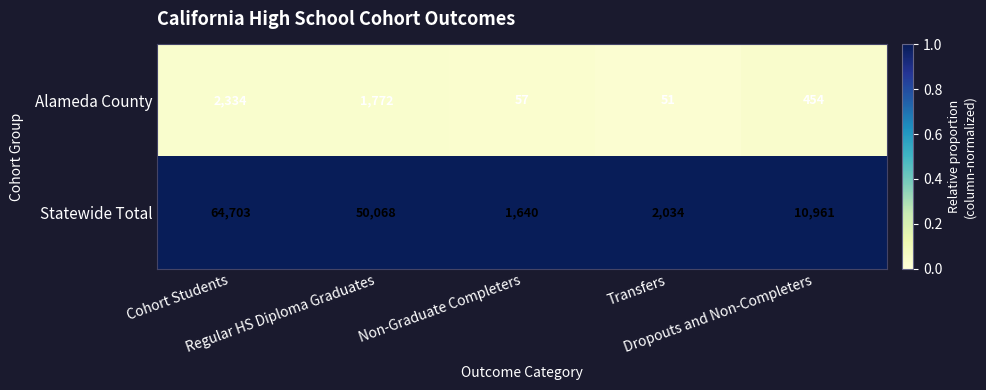

Rank the series by their average value, from lowest to highest.

Alameda County, Statewide Total